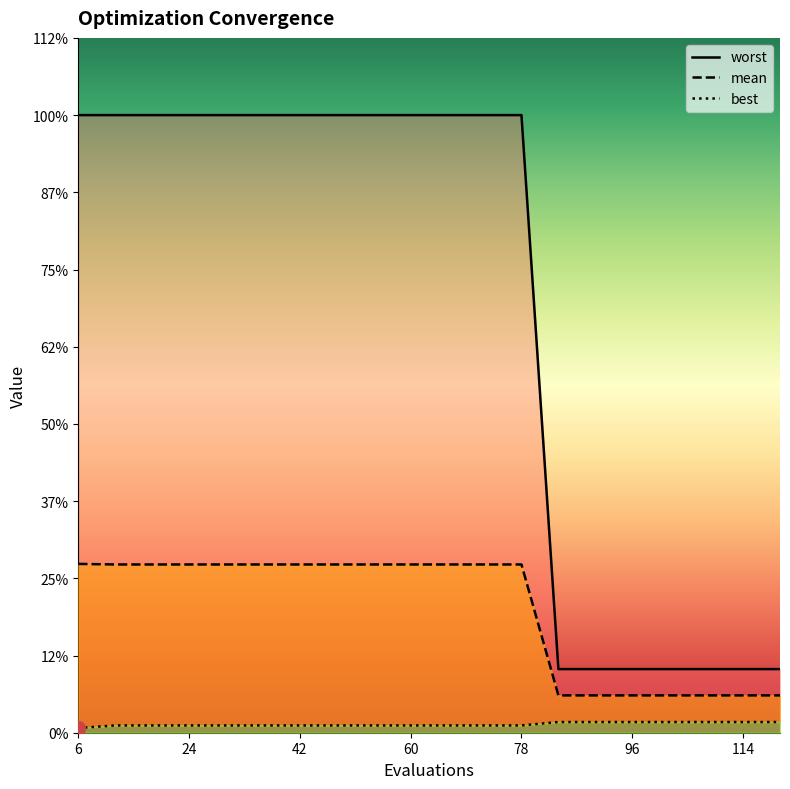

What are all the series names shown in the legend?

mean, best, worst